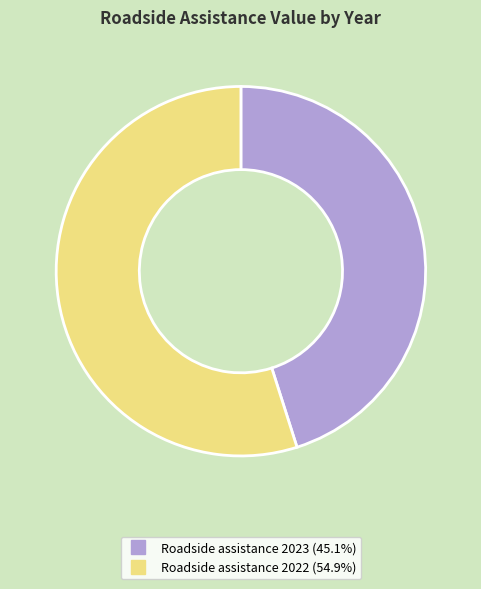

Is the sum of Roadside assistance 2022 and Roadside assistance 2023 greater than half?

Yes